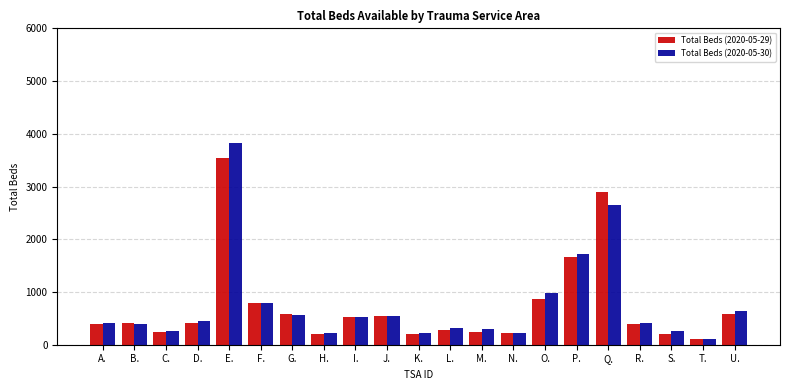

What value does the Total Beds (2020-05-30) series have at A.?

404